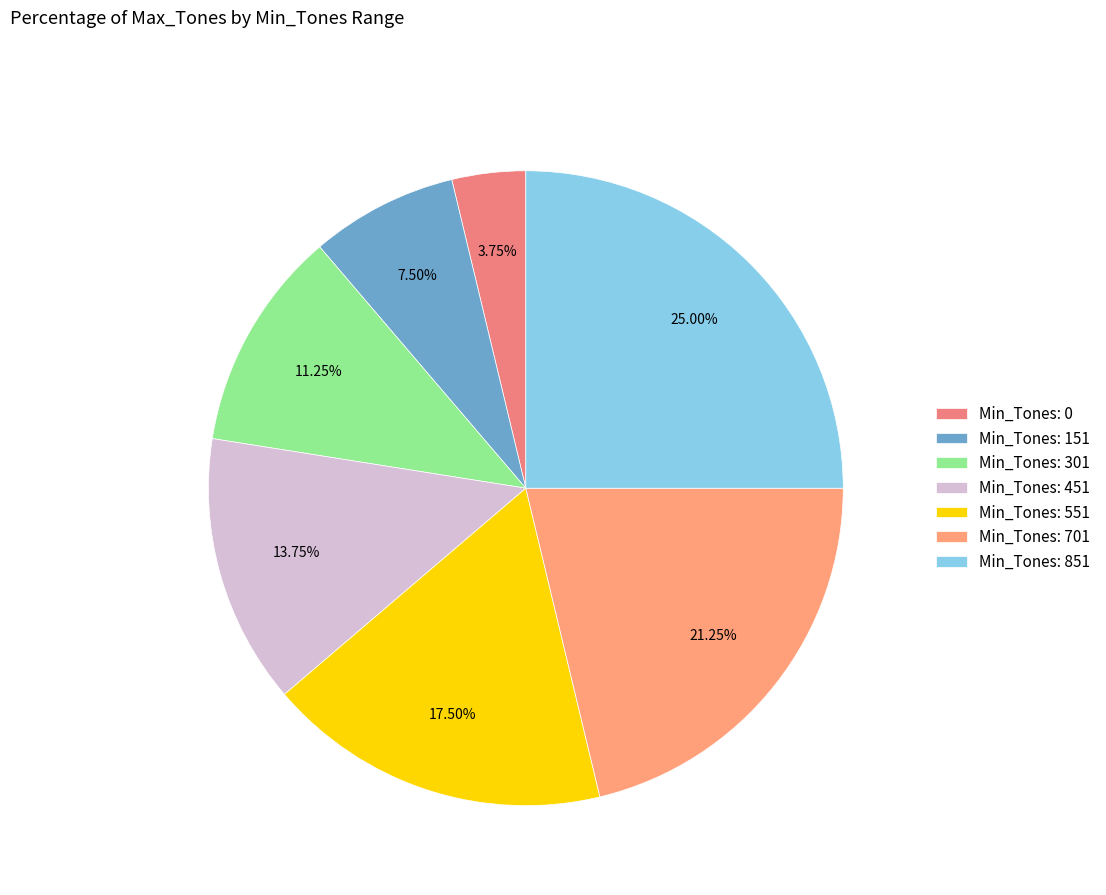

How many segments does this pie chart have?

7